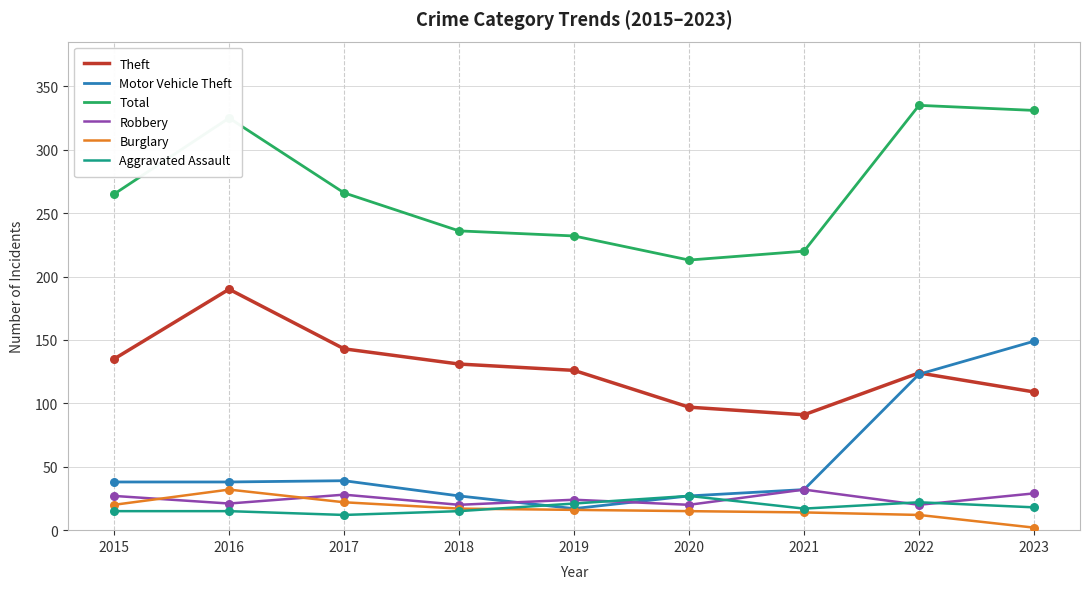

Between 2016 and 2019, which series saw the biggest shift?

Total